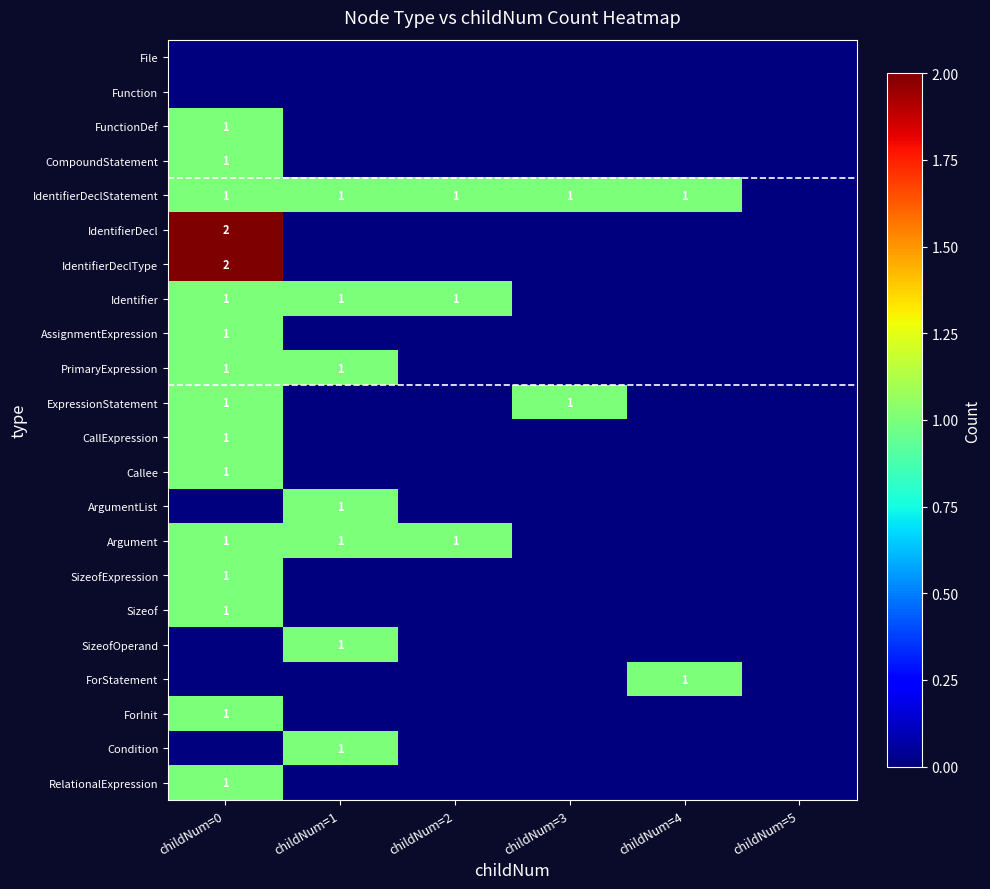

At which category is the sum across all series the highest?

childNum=0